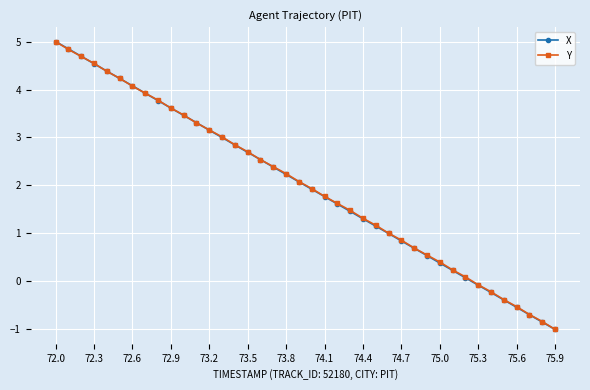

At how many categories does at least one series exceed 0?

33